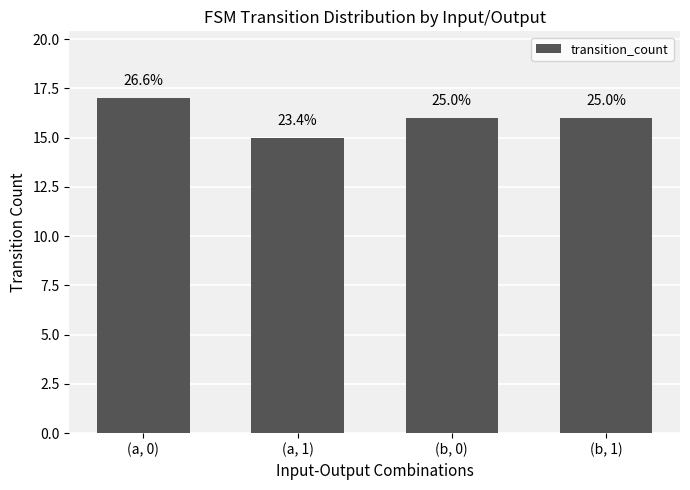

Read the value at (a, 0).

17